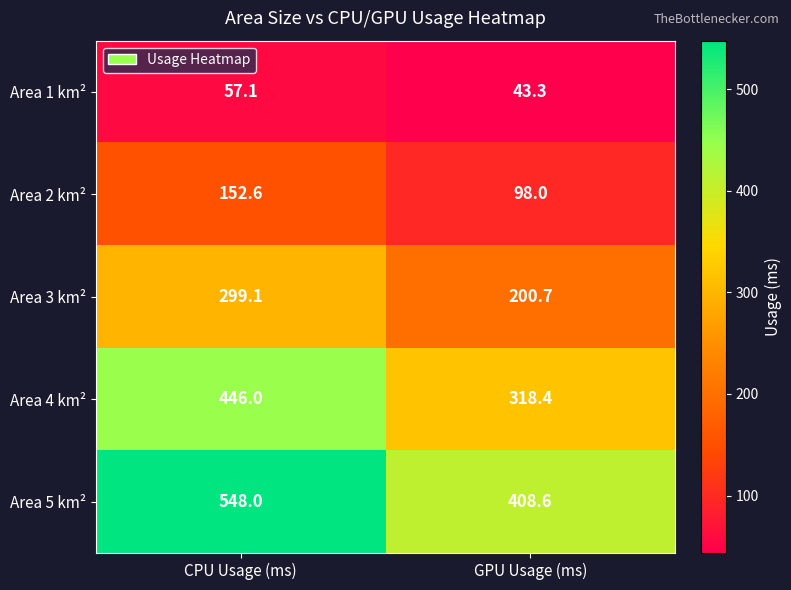

What is the spread (max minus min) of values at GPU Usage (ms)?

365.3